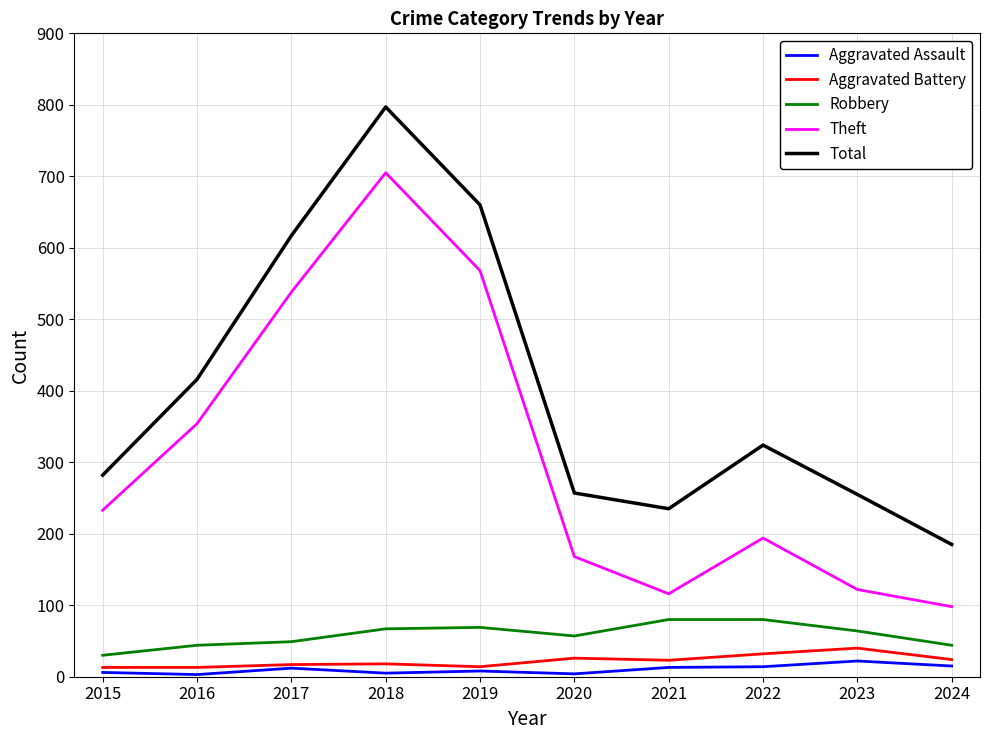

True or false: Theft and Aggravated Assault intersect in this chart.

False